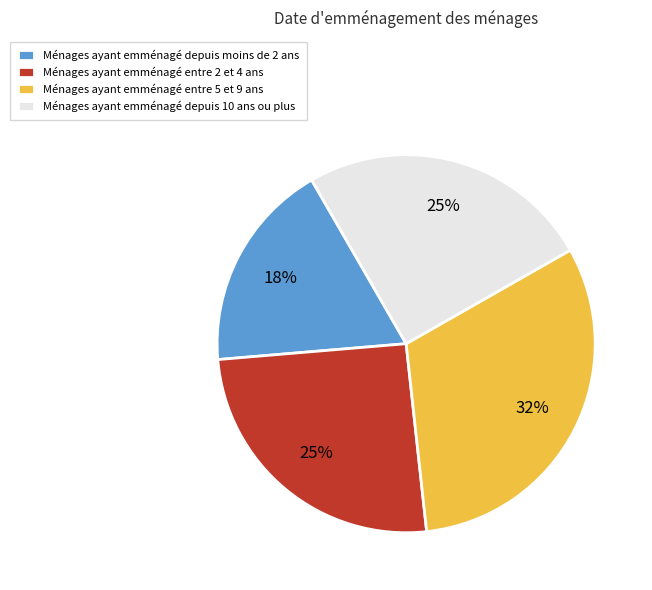

Which category has the smallest portion of the pie?

Ménages ayant emménagé depuis moins de 2 ans